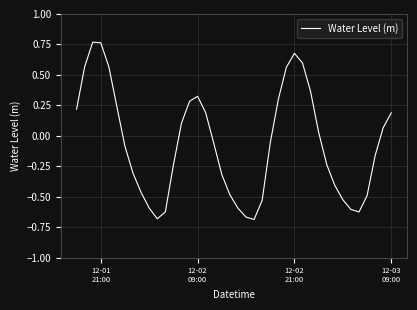

What is the difference between the maximum and minimum values?

1.5